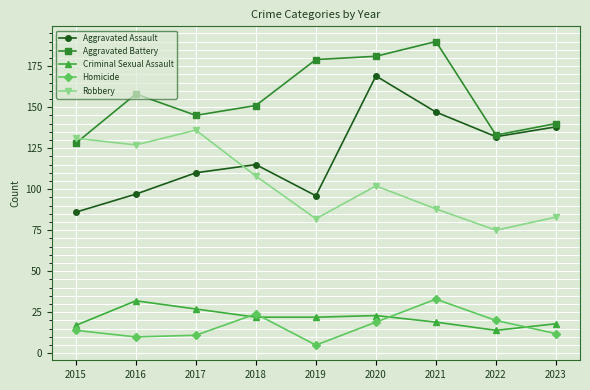

What is the maximum value shown in the chart?

190